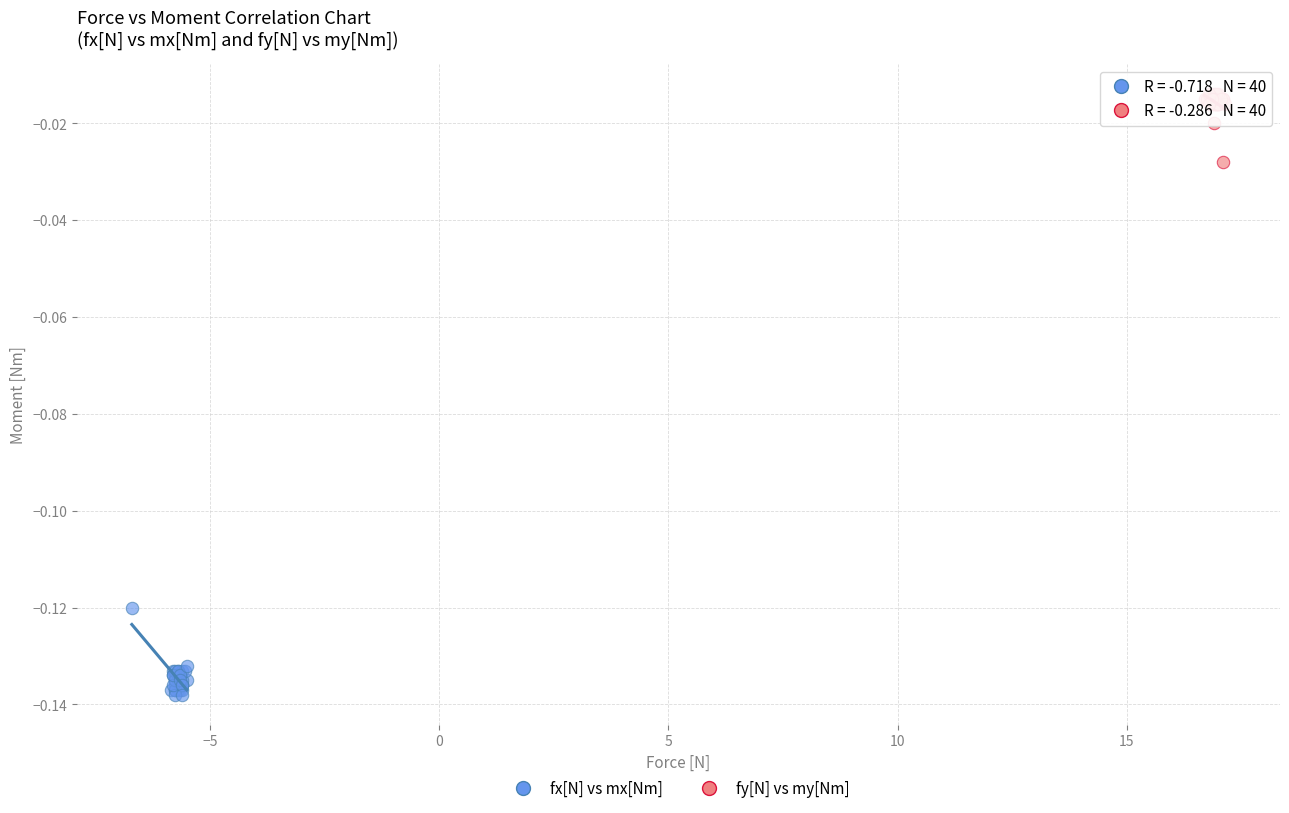

Which series contains the highest Y value?

fy[N] vs my[Nm]